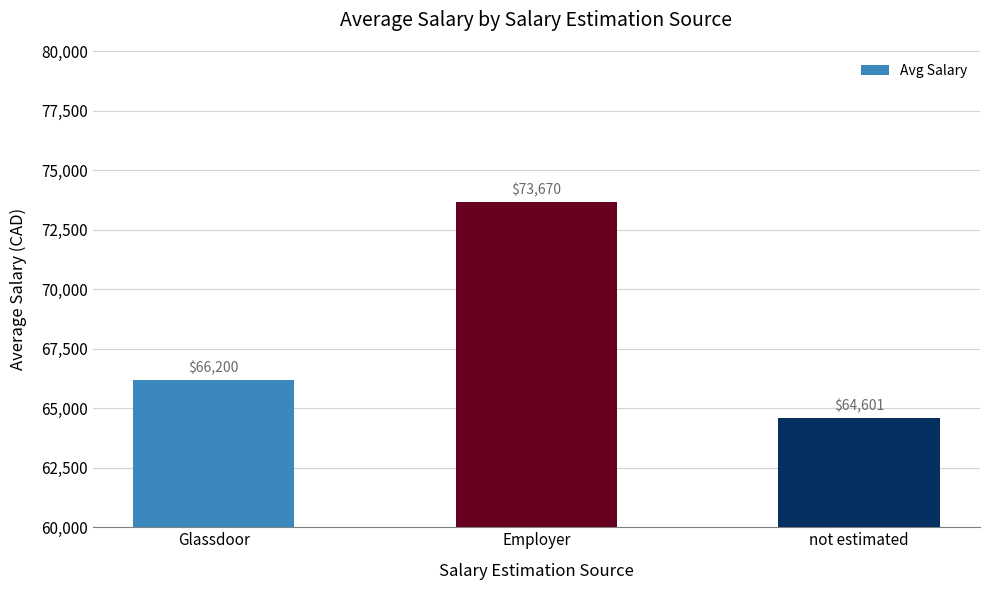

List the labels in order of value, largest first.

Employer, Glassdoor, not estimated